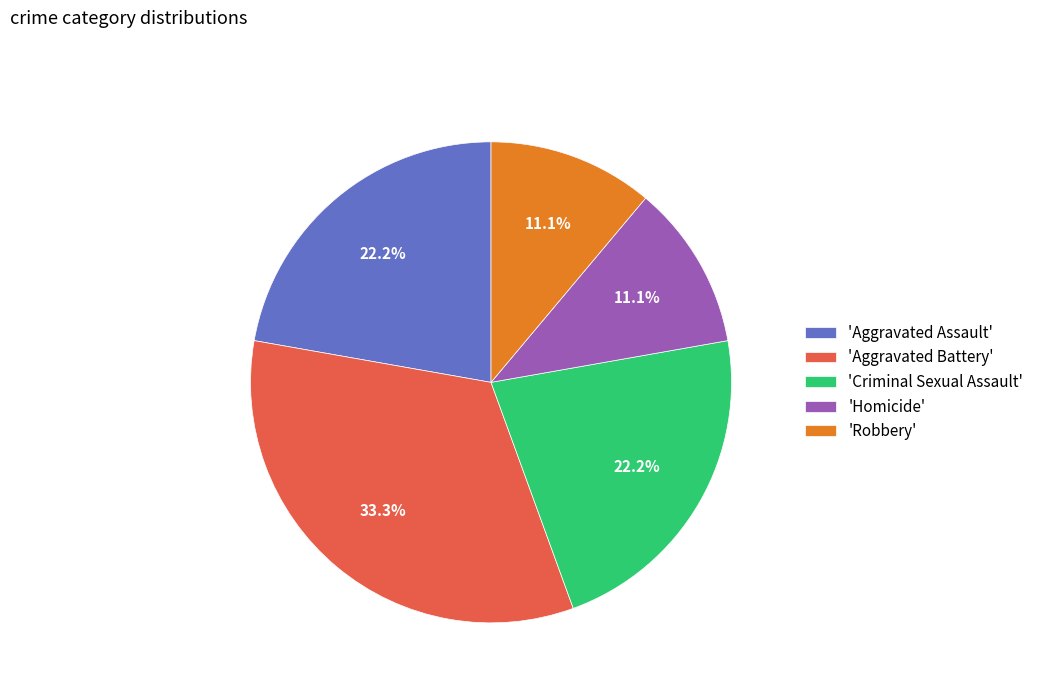

Is there a majority slice in this chart?

No